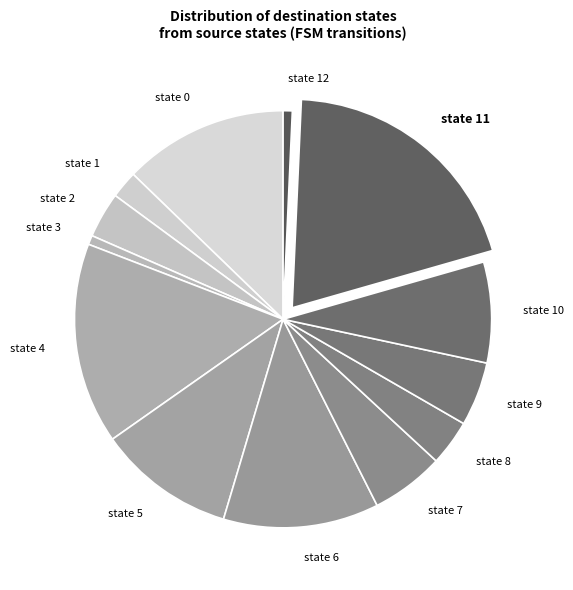

Is there a majority slice in this chart?

No